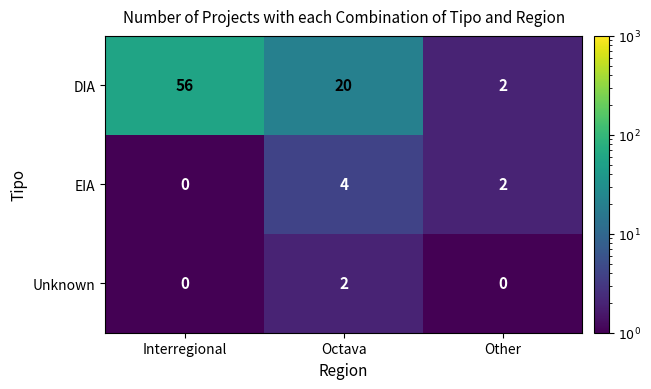

What is the sum of the DIA values at Interregional and Octava?

76